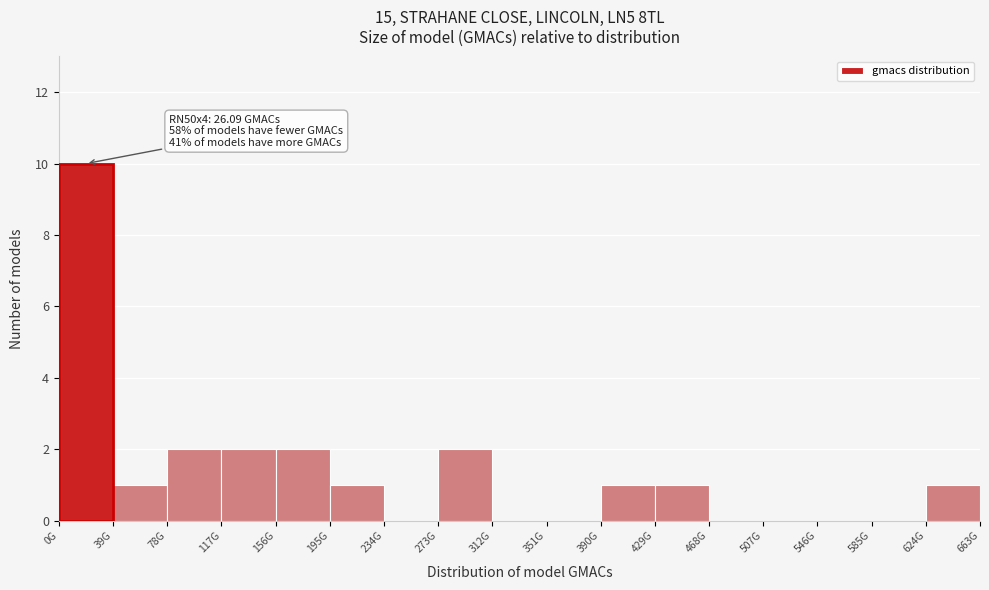

Reading left to right, list all the values displayed in this chart.

0G=10	39G=1	78G=2	117G=2	156G=2	195G=1	234G=0	273G=2	312G=0	351G=0	390G=1	429G=1	468G=0	507G=0	546G=0	585G=0	624G=1